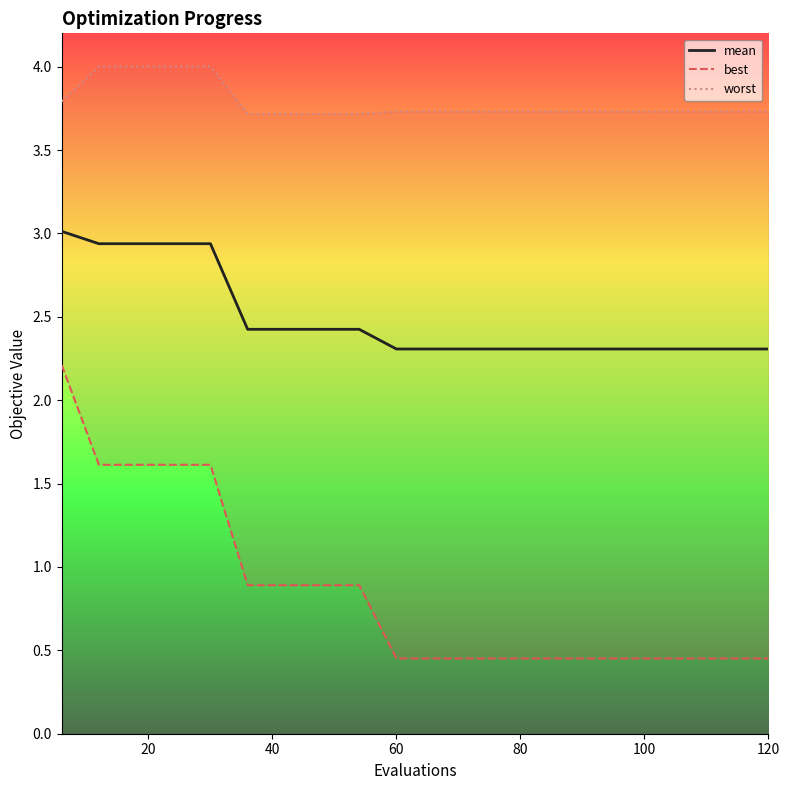

What is the average value of the worst series?

3.8